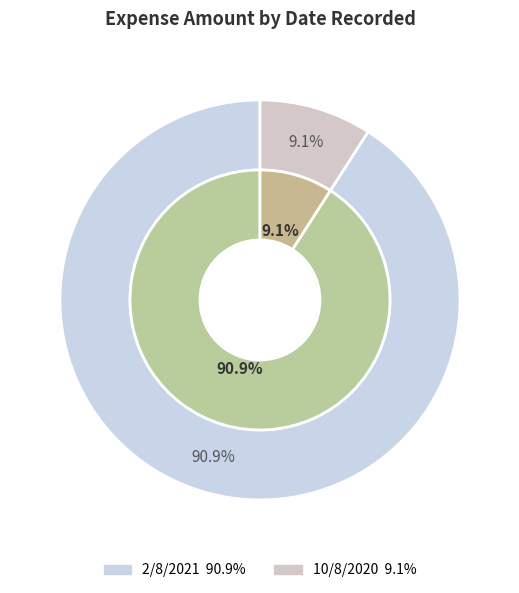

To the nearest percent, what is the difference between the largest and smallest slice percentages?

82%